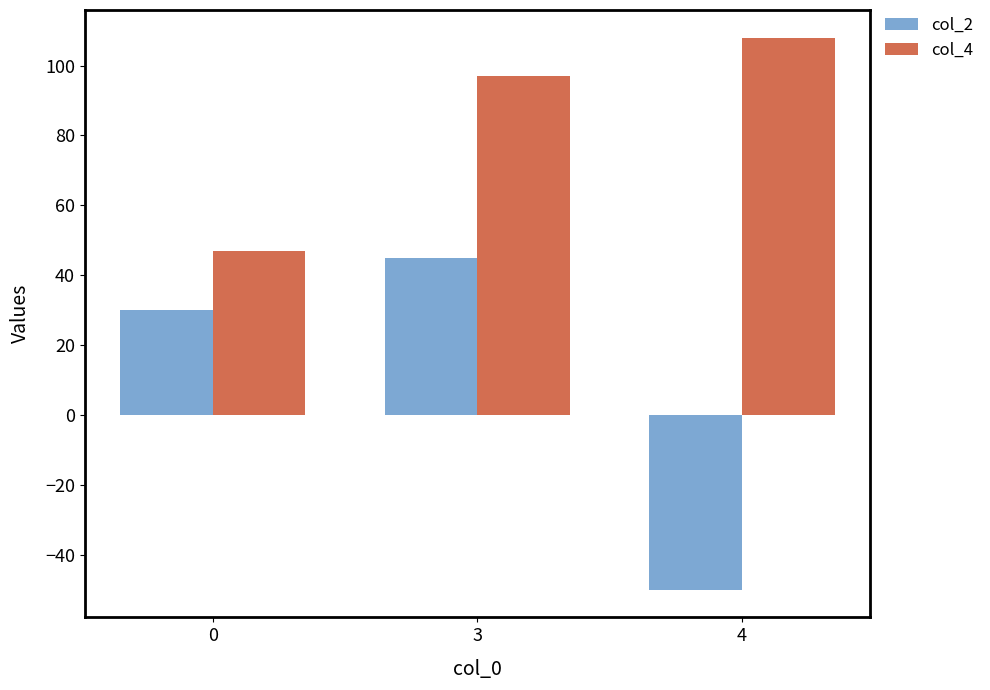

What is the total value across all series at 0?

77